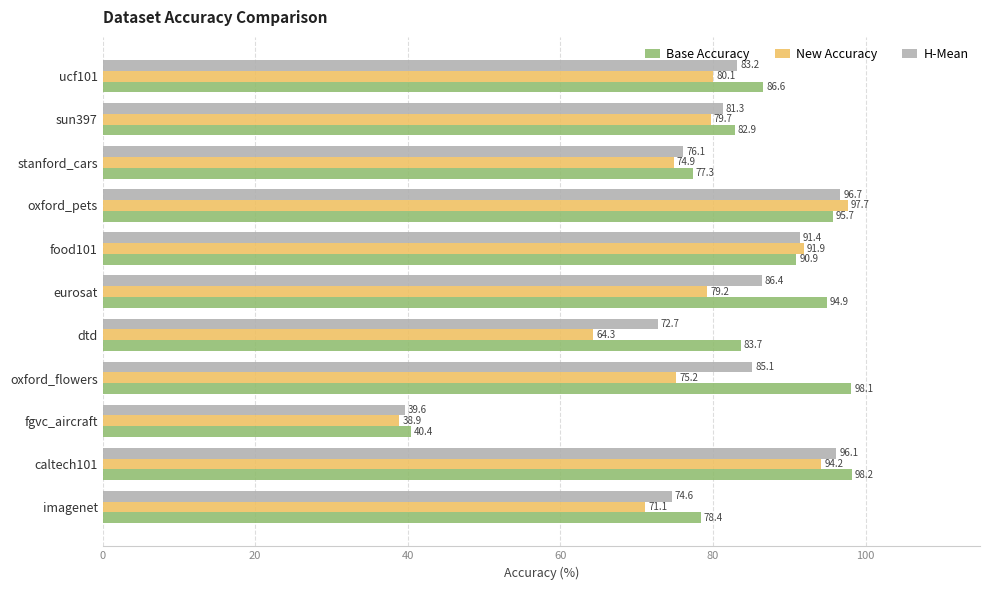

Which series changed the most between food101 and sun397?

New Accuracy